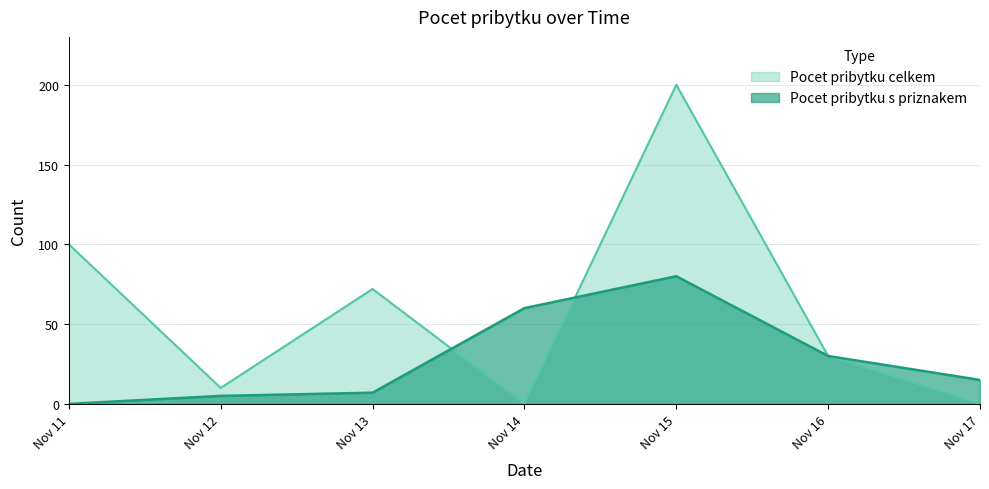

At which category is the sum across all series the highest?

Nov 15